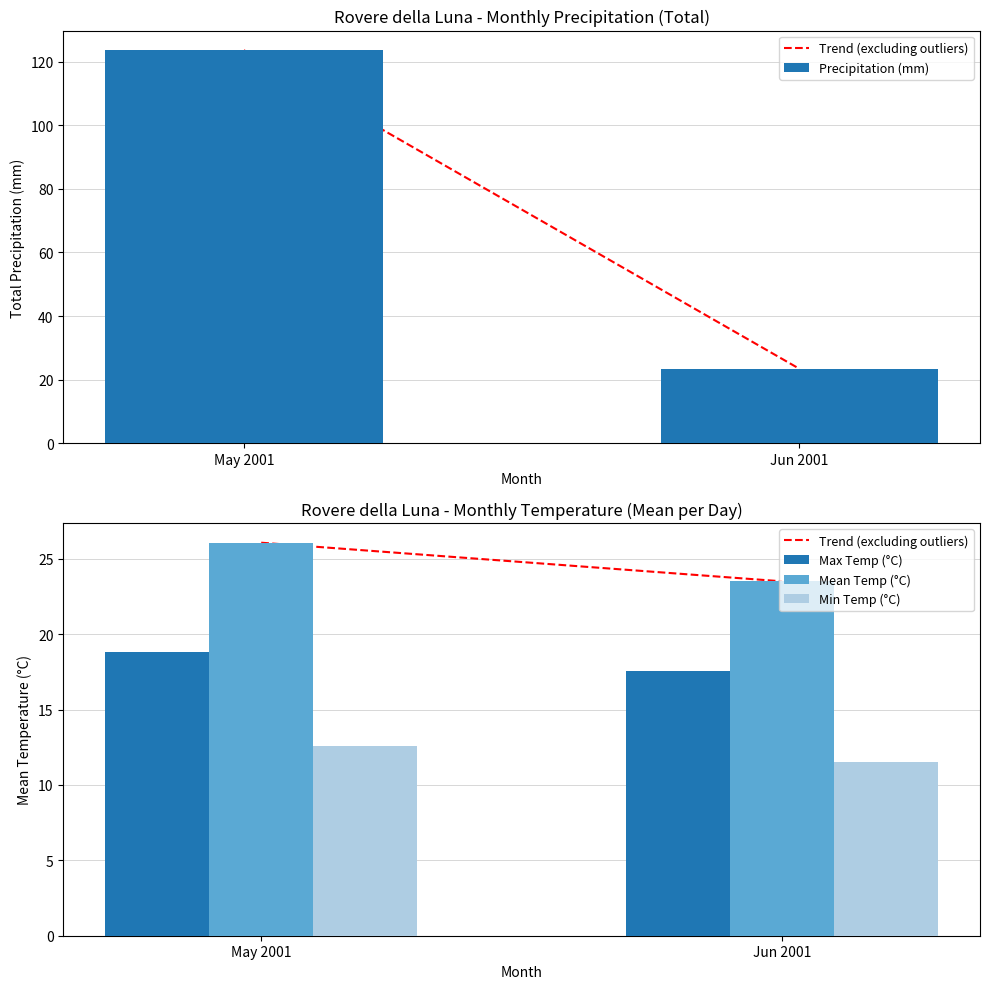

Does the chart contain stacked bars?

No